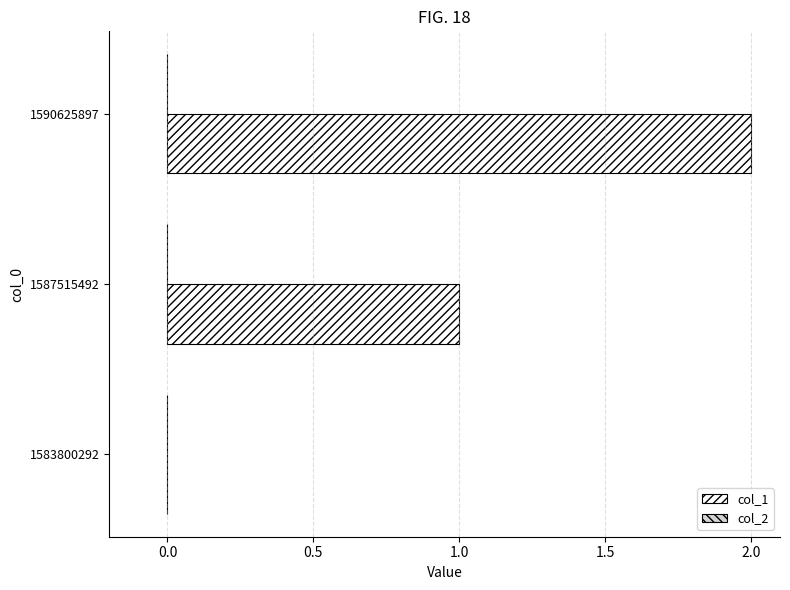

The value at 1583800292 is 0. True or false?

True